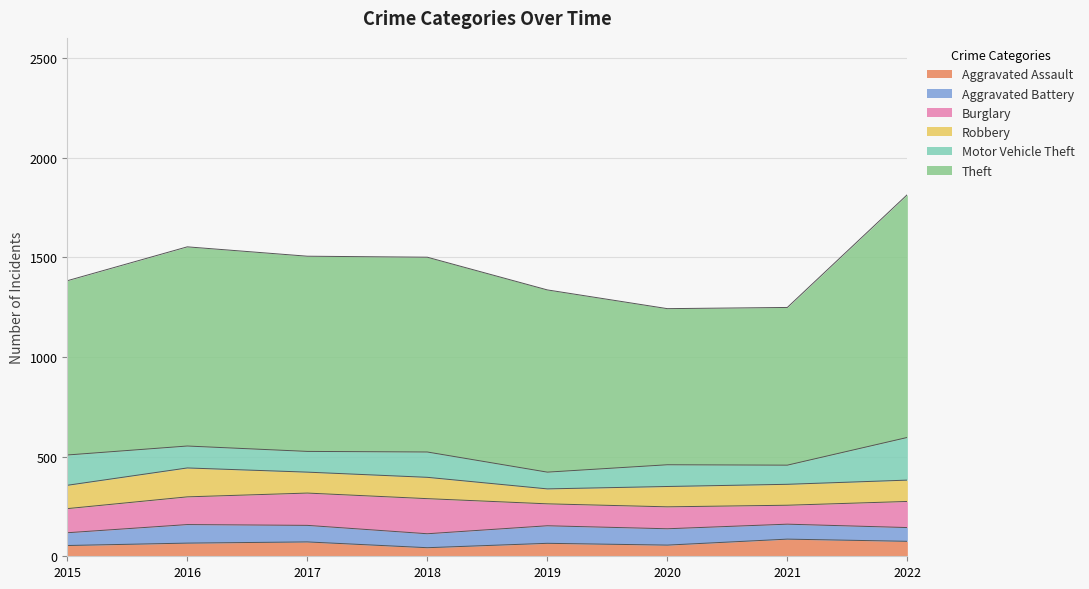

What is the difference between the second highest and minimum values in the Motor Vehicle Theft series?

68